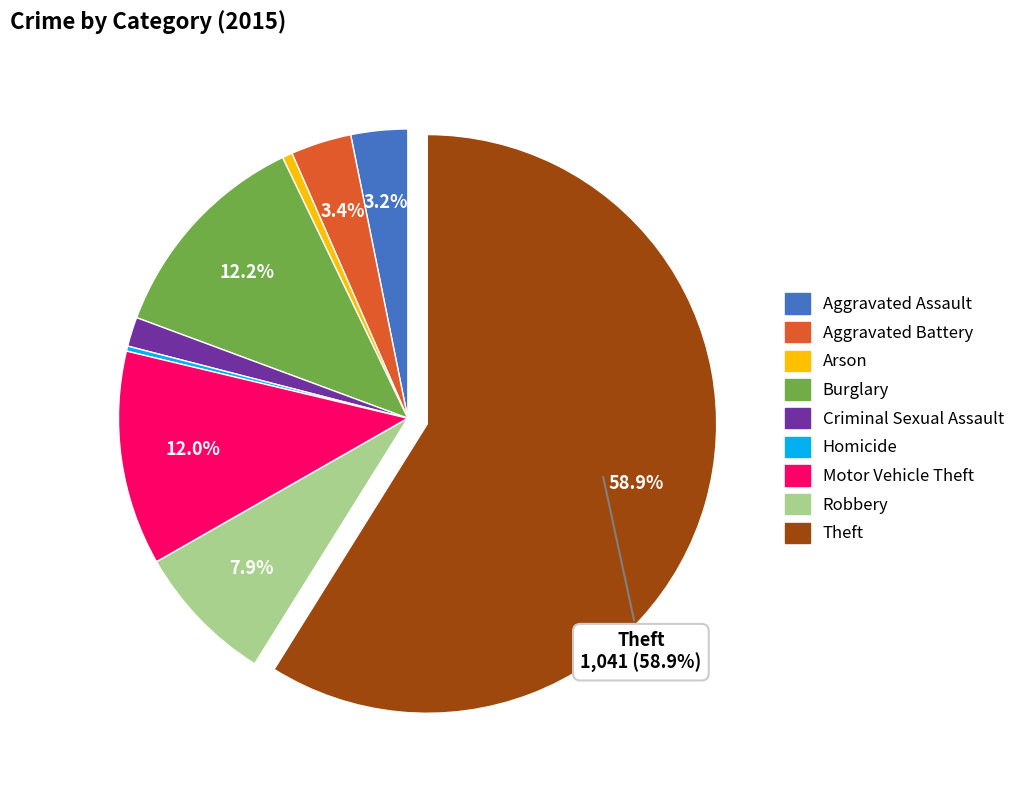

Which category has the biggest portion of the pie?

Theft